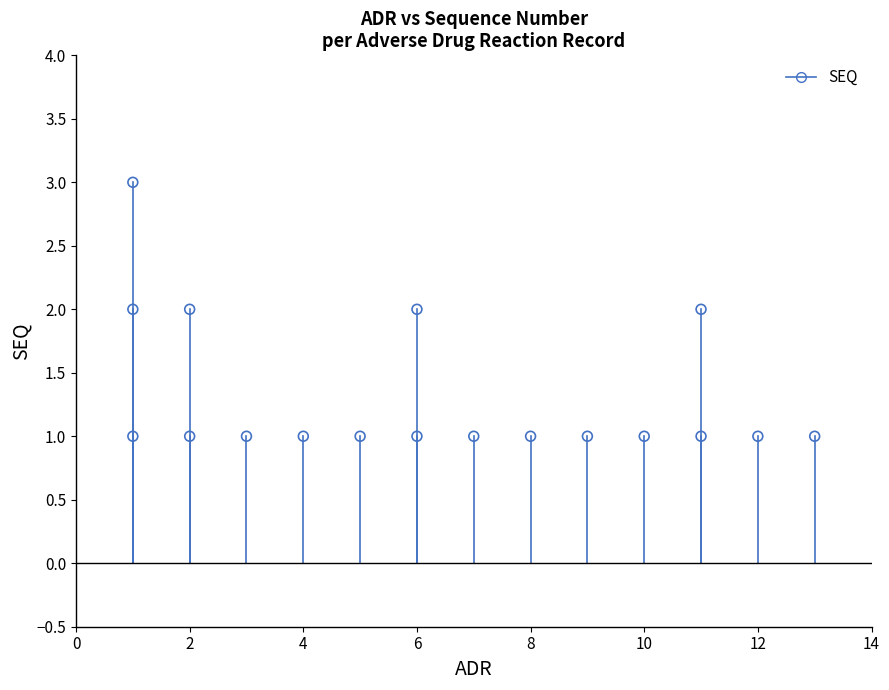

What is the range of X values (max minus min)?

12